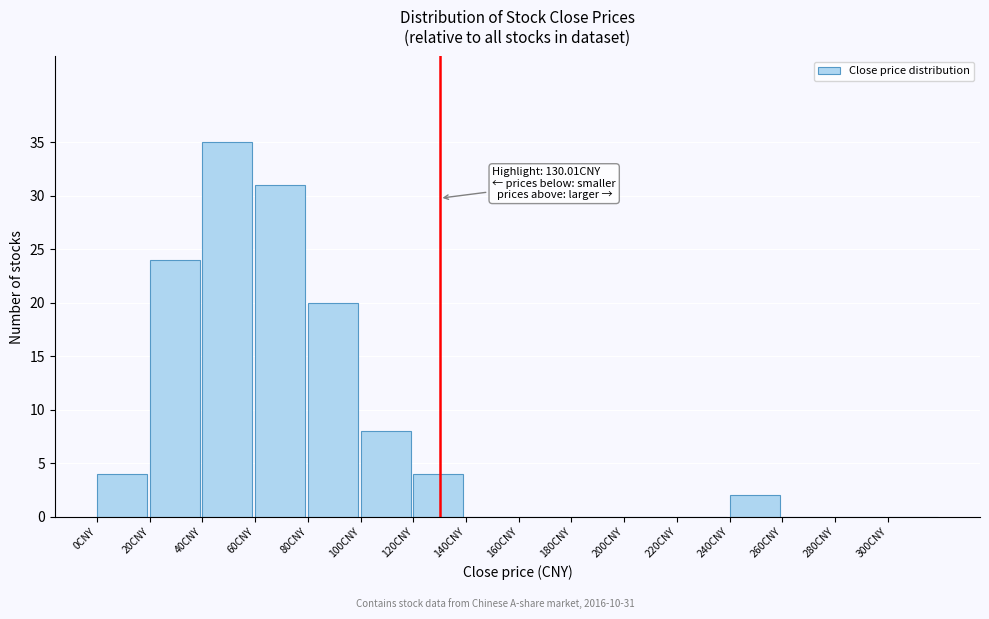

Over which range of the x-axis is the bar tallest?

40 to 60